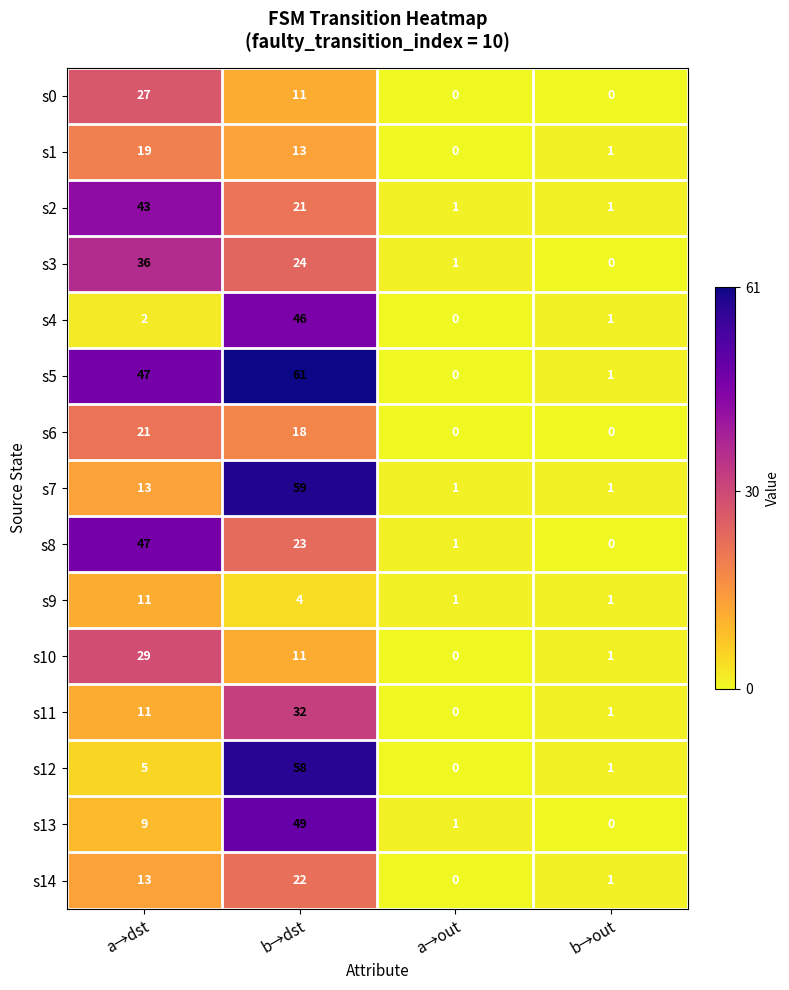

Is it true that s13 equals 49 at b→dst?

True